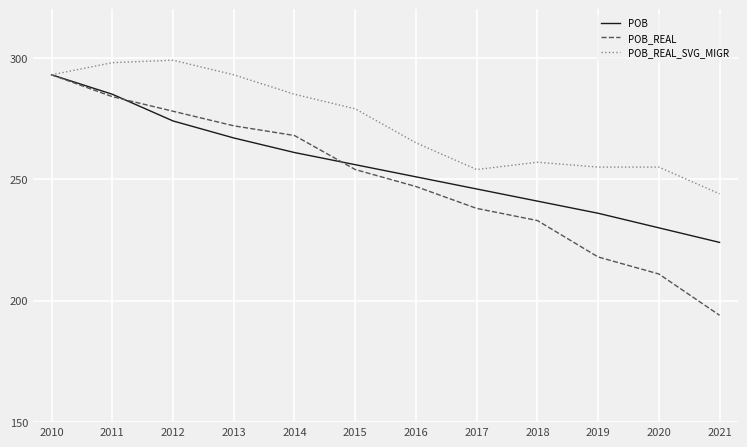

Rank the series by their average value, from lowest to highest.

POB_REAL, POB, POB_REAL_SVG_MIGR